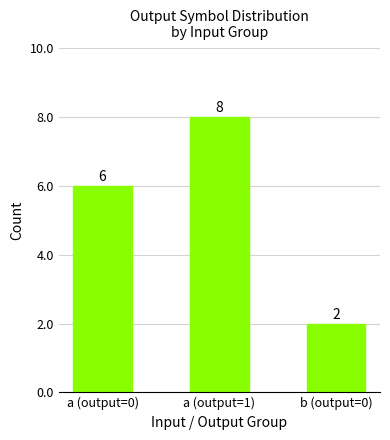

What position from the right is a (output=1)?

2